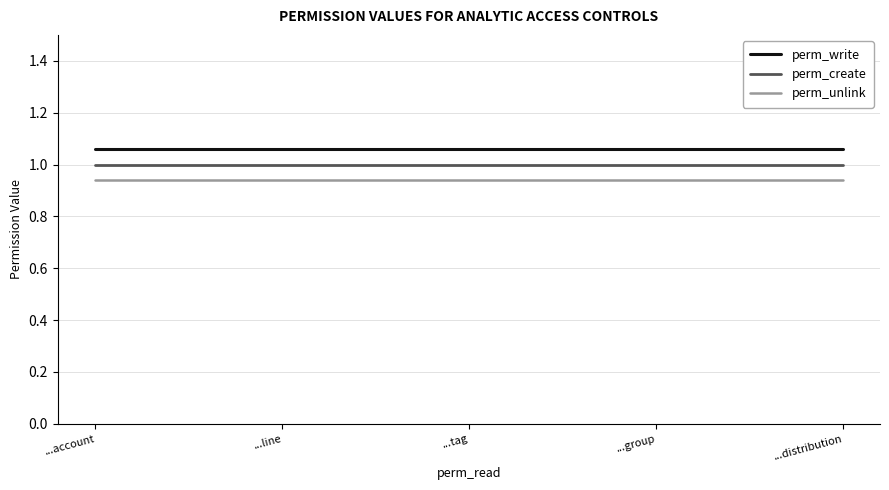

List the series in order of their overall mean, lowest first.

perm_unlink, perm_create, perm_write